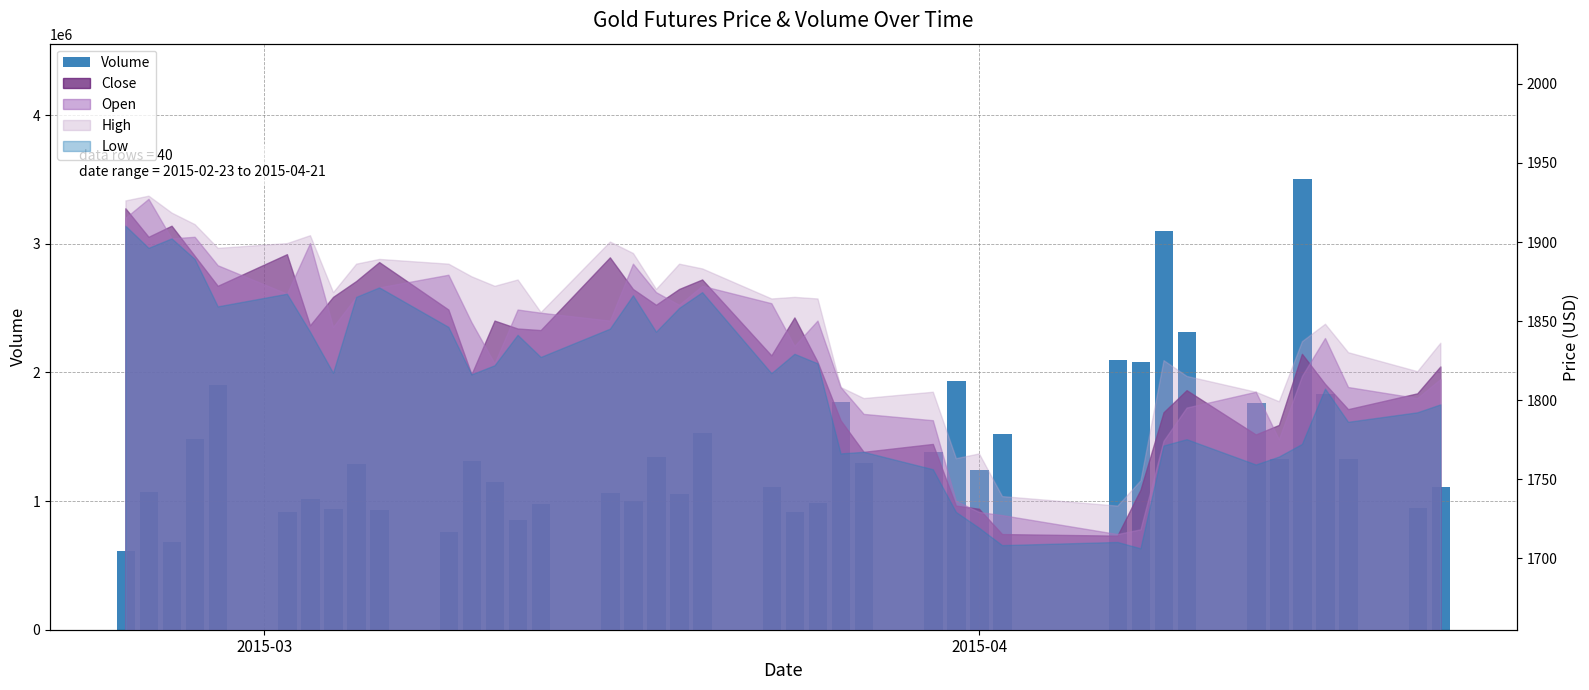

How many values exceed 1286541?

19